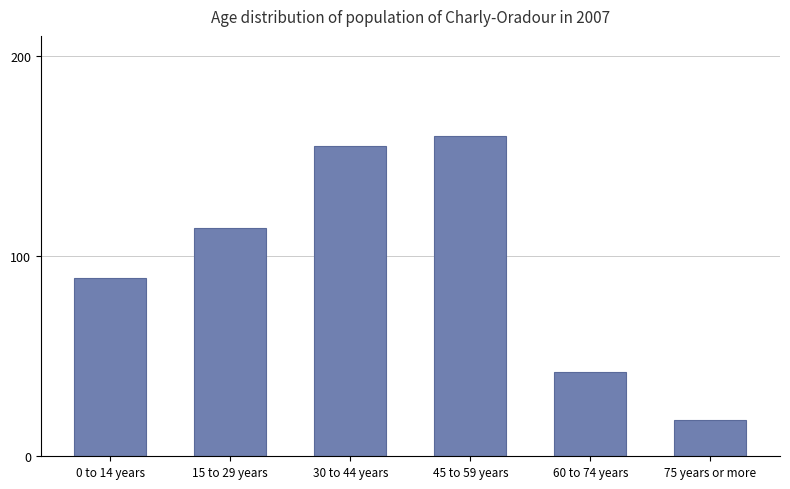

What is the value of the 4th bar from the left?

160